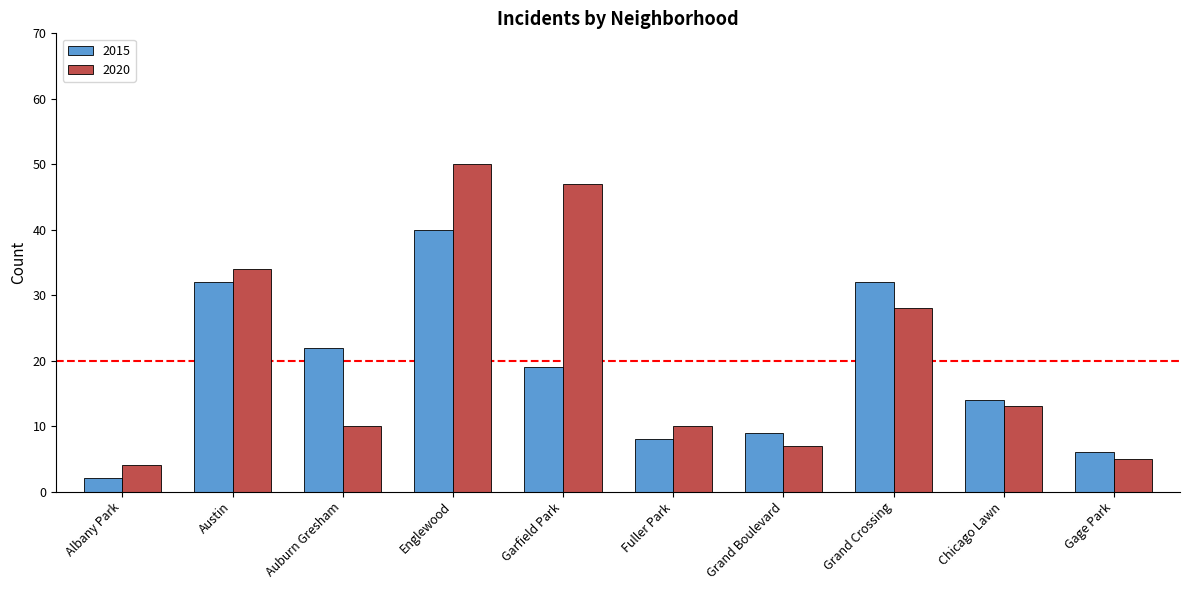

What is the average value of the 2015 series?

18